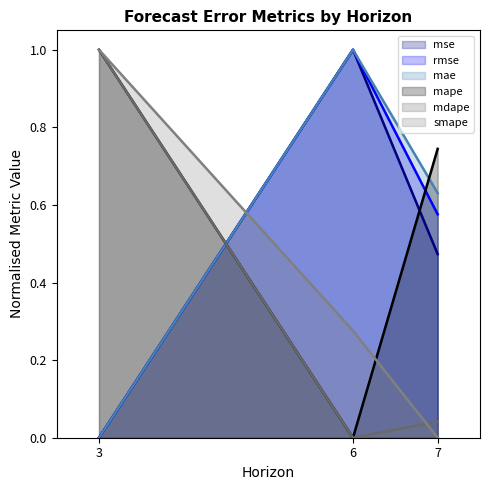

Reading right to left, list all the values displayed in this chart.

mse: 7=0.5	6=1.0	3=0.0
rmse: 7=0.6	6=1.0	3=0.0
mae: 7=0.6	6=1.0	3=0.0
mape: 7=0.7	6=0.0	3=1.0
mdape: 7=0.0	6=0.0	3=1.0
smape: 7=0.0	6=0.3	3=1.0